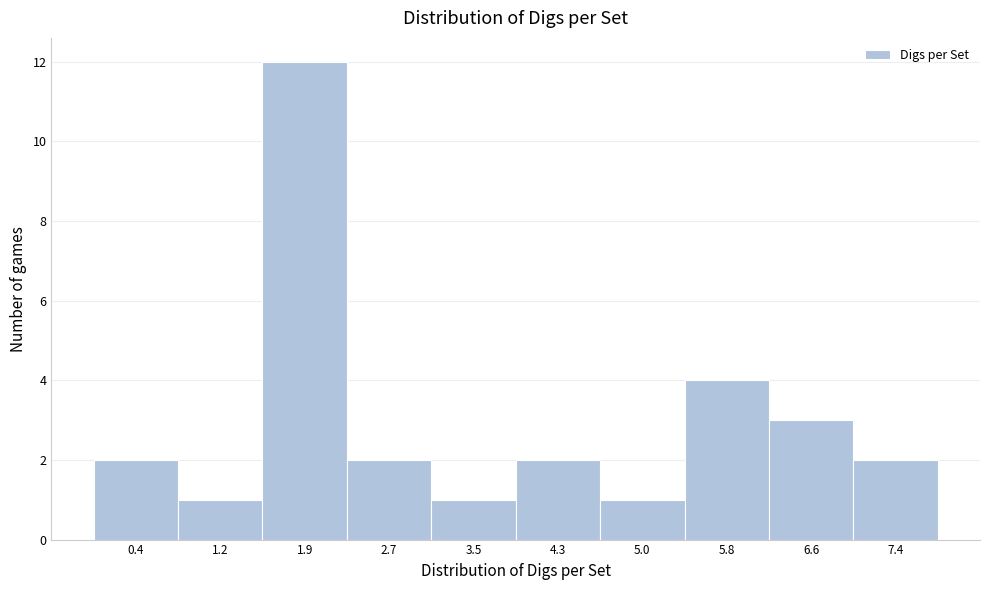

Over which range of the x-axis is the bar tallest?

1.6 to 2.3